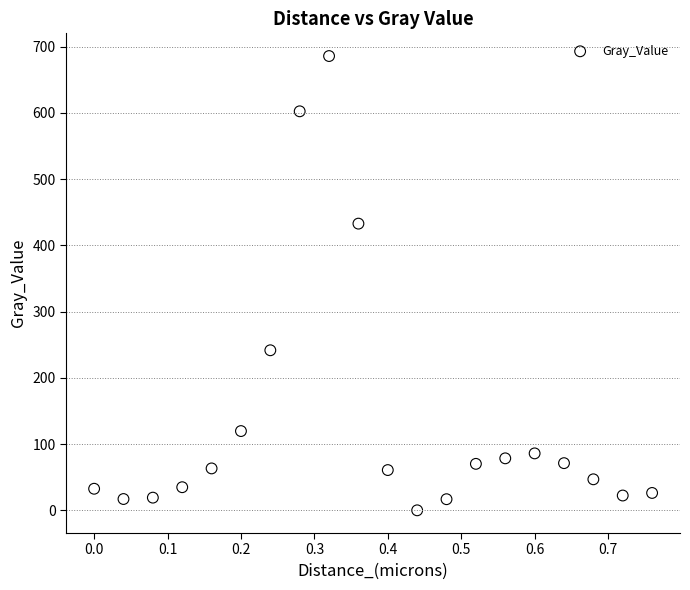

What Y value in the scatter plot is closest to 342?

432.9